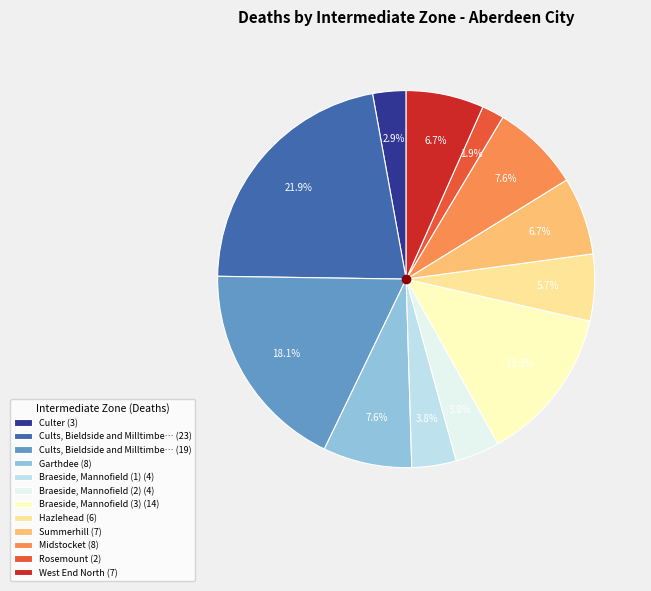

Which category has the smallest portion of the pie?

Rosemount (2)